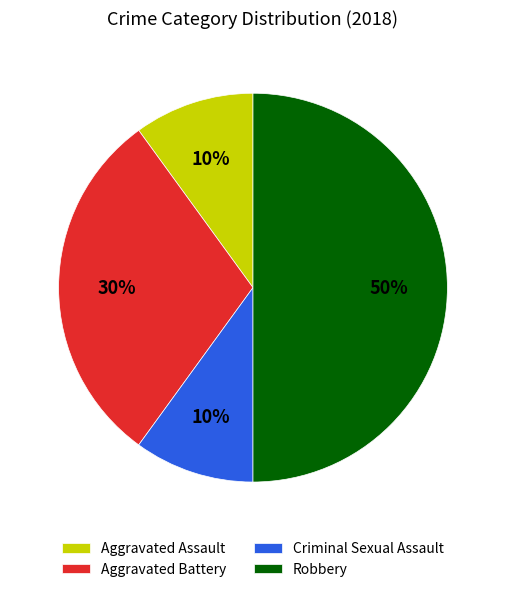

Which category has the biggest portion of the pie?

Robbery